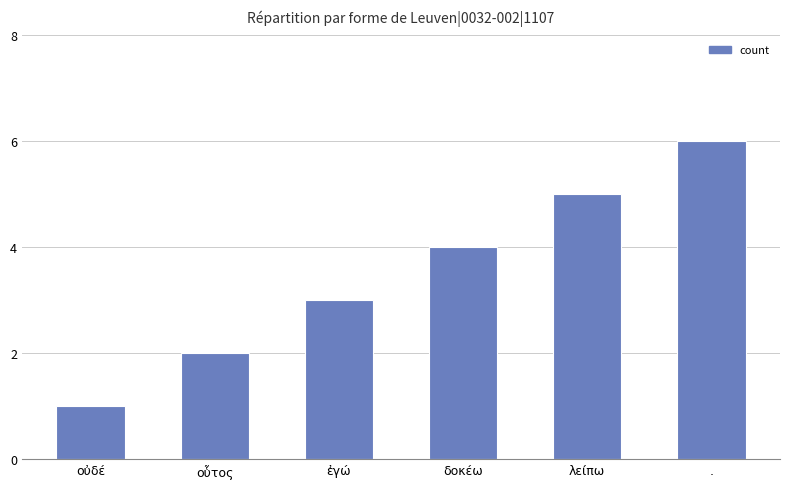

How many values are between 2 and 5?

4